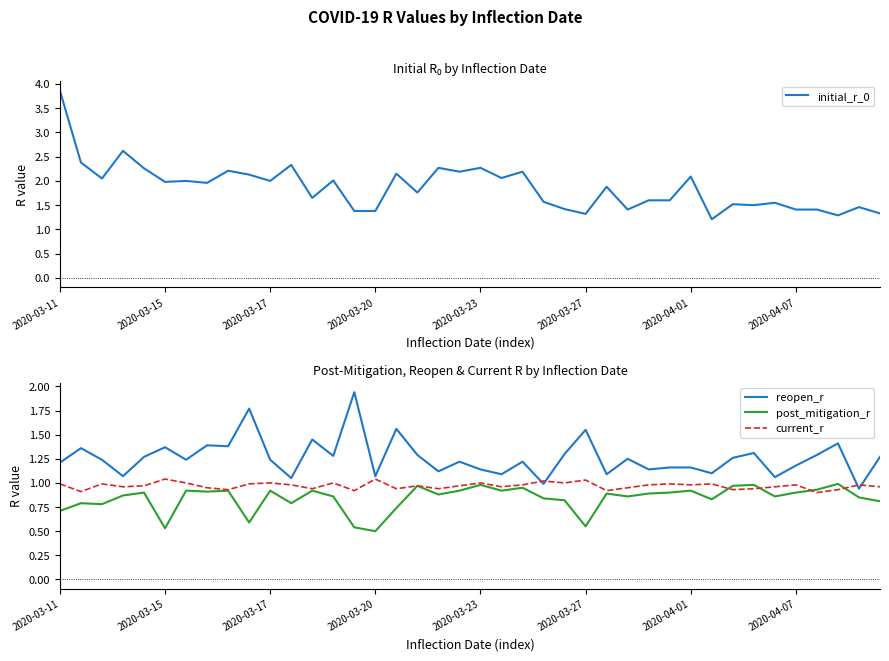

After their last crossing, which series has the higher values: reopen_r or current_r?

reopen_r